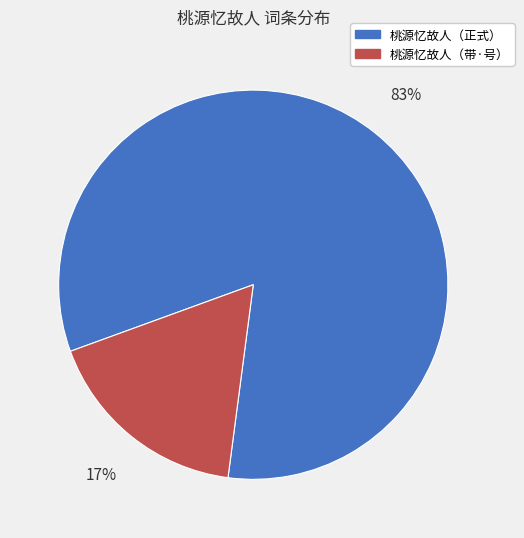

Does any single category account for the majority?

Yes